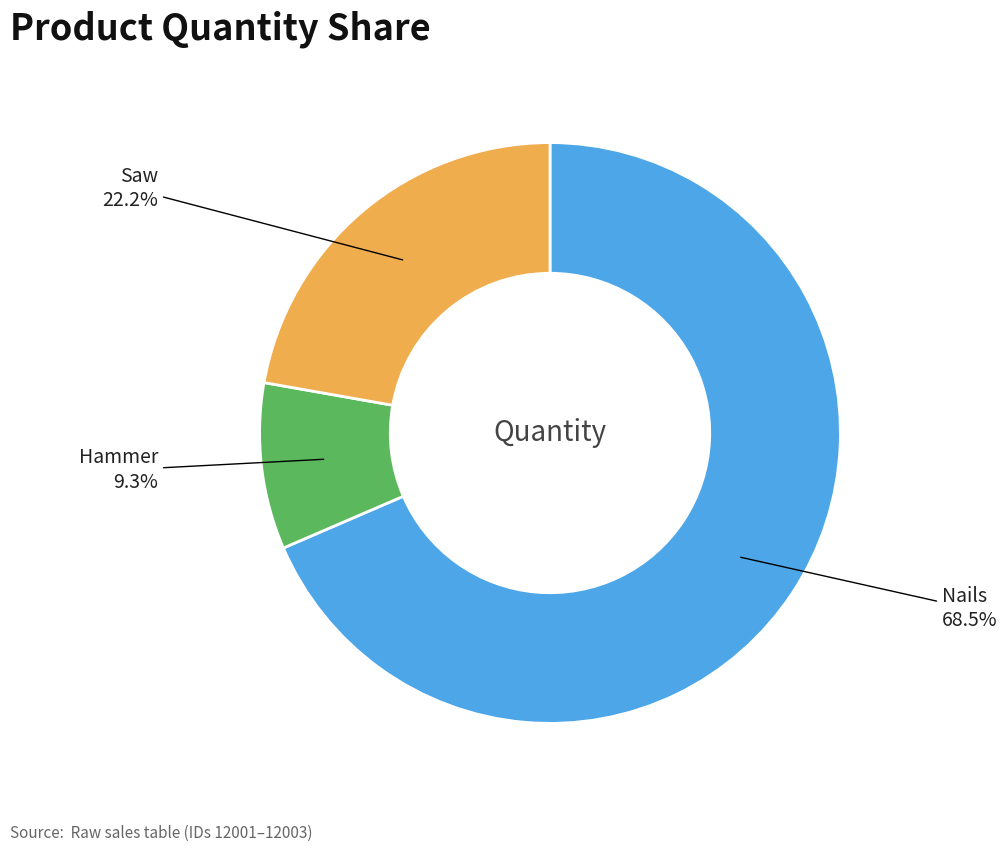

Count the number of slices in the pie.

3